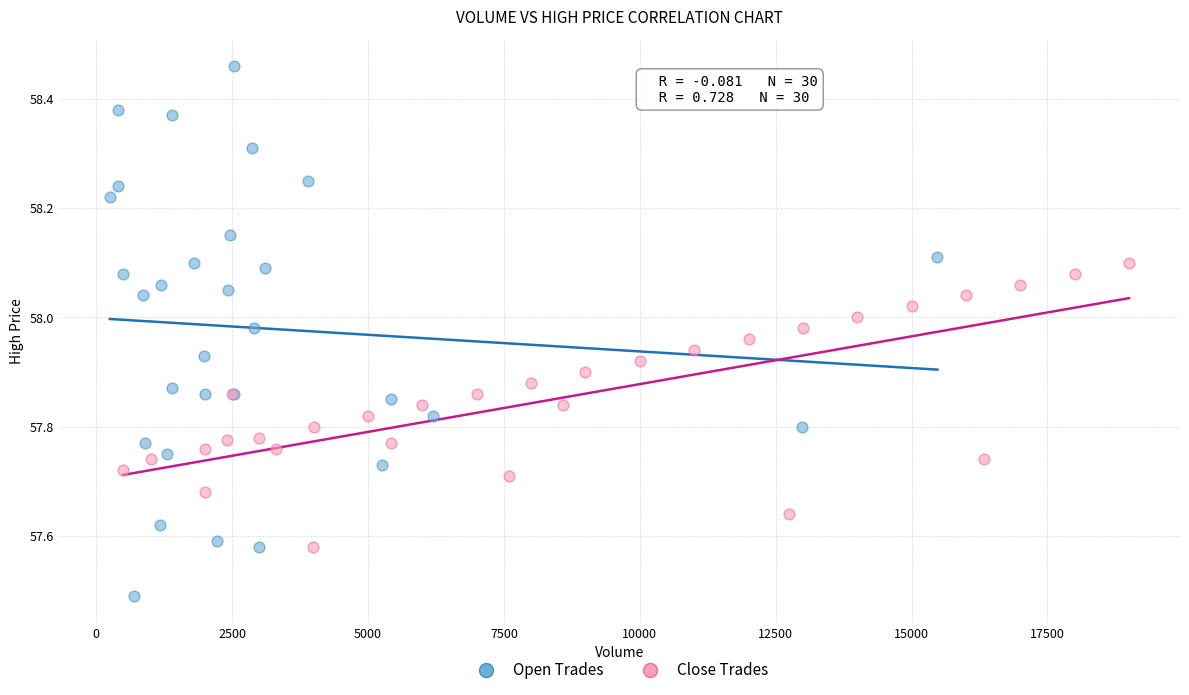

Which series reaches the minimum Y coordinate?

Open Trades